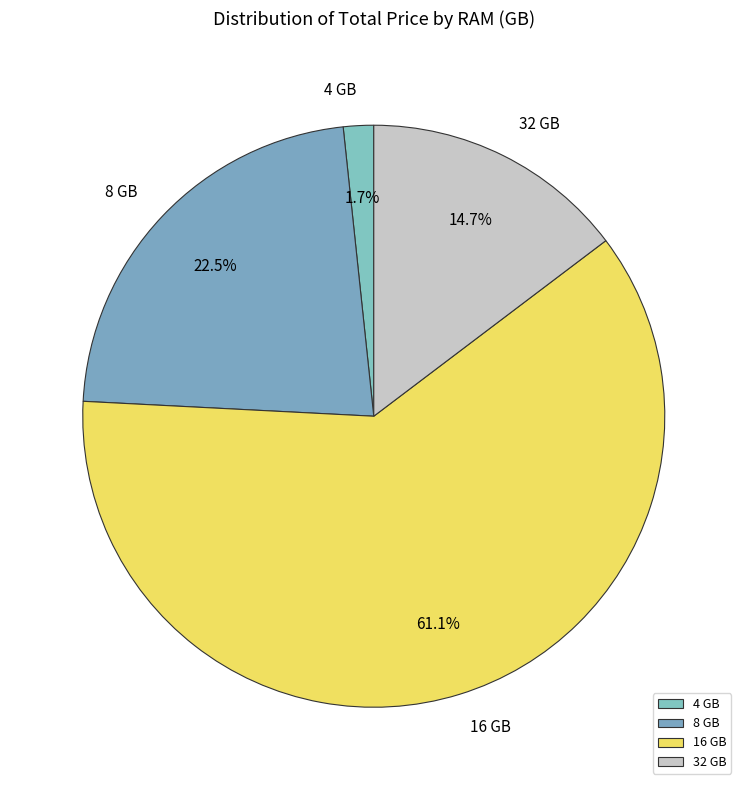

Rank the categories by value from lowest to highest.

4 GB, 32 GB, 8 GB, 16 GB